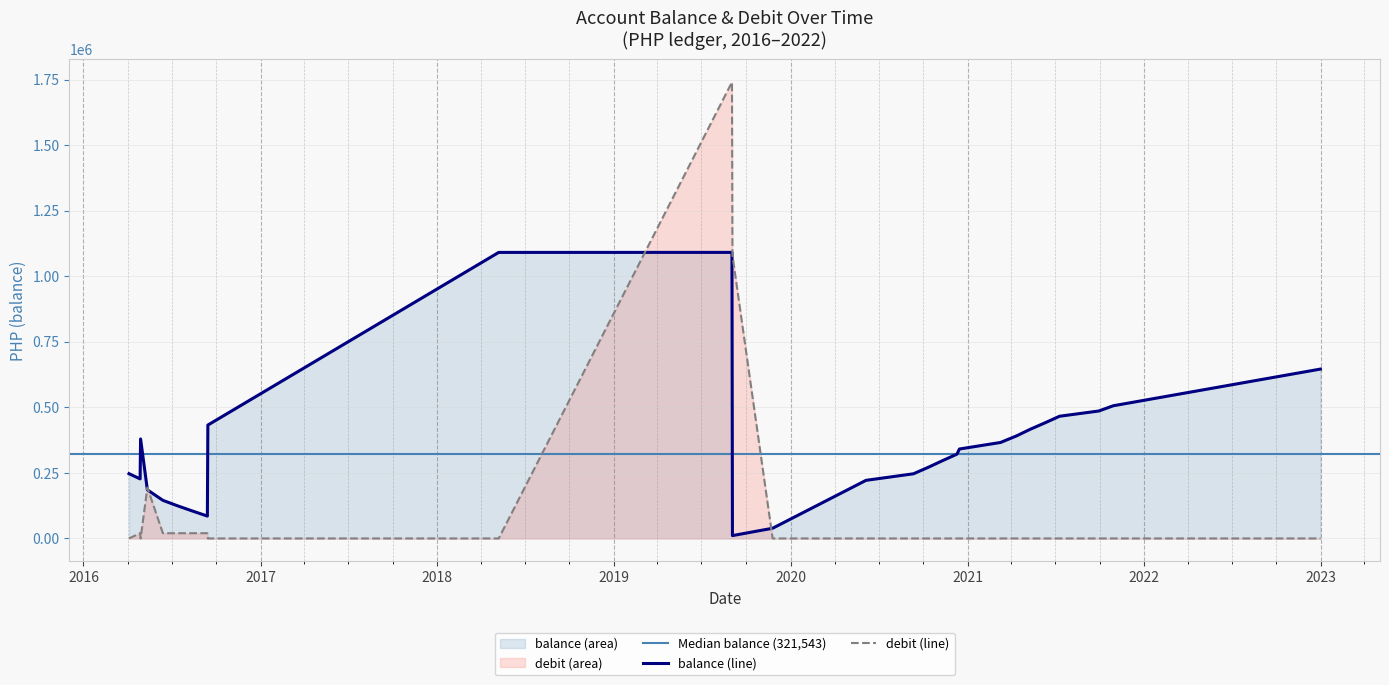

At 2016-09-14, list the series in order from smallest to largest.

debit, balance